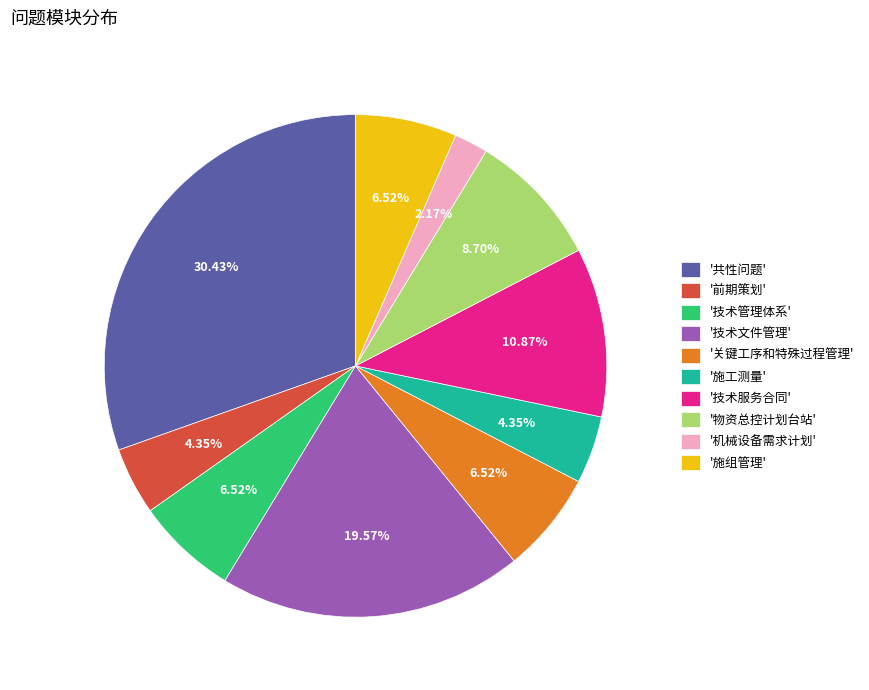

How many slices are in this pie chart?

10